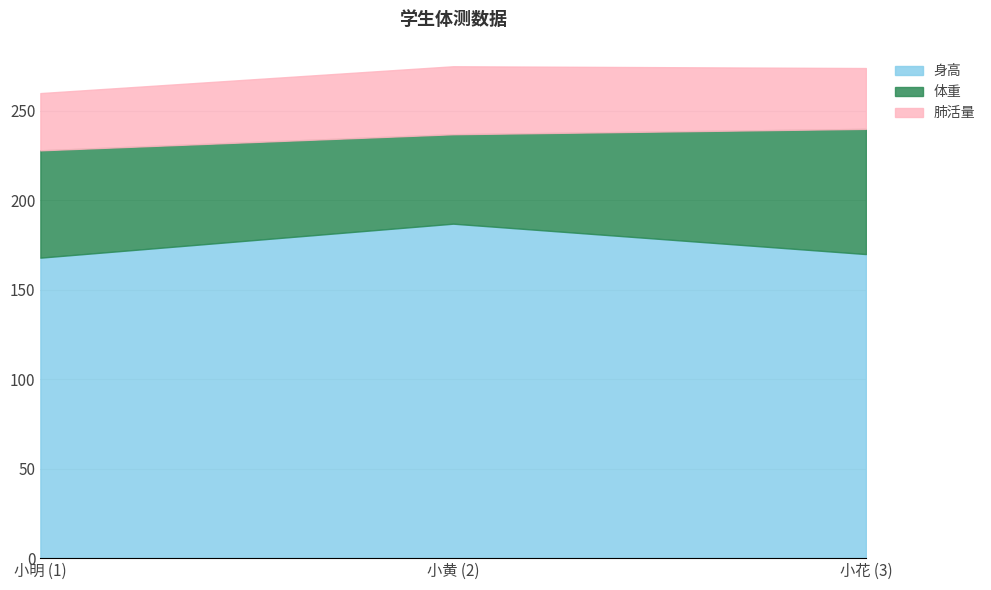

What is the value of the 身高 point at the 1st from the left?

168